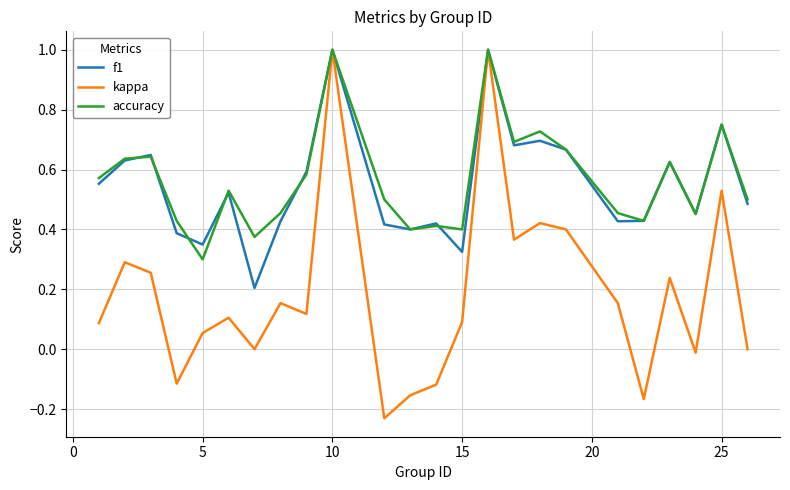

Which series has the widest spread of values?

kappa